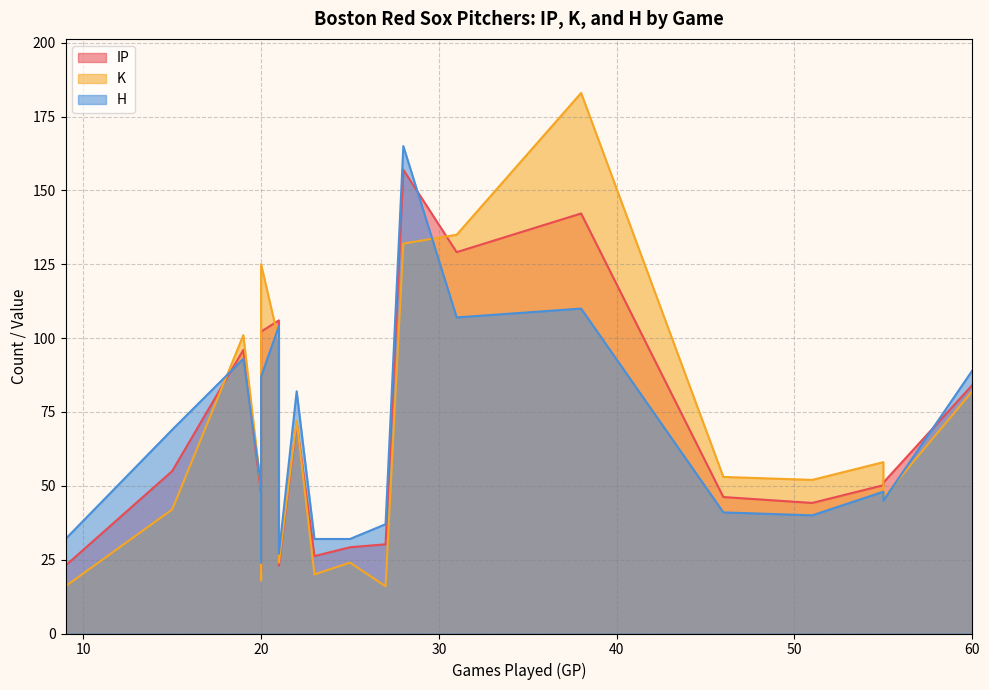

List the series in order of their peak value, highest first.

K, H, IP